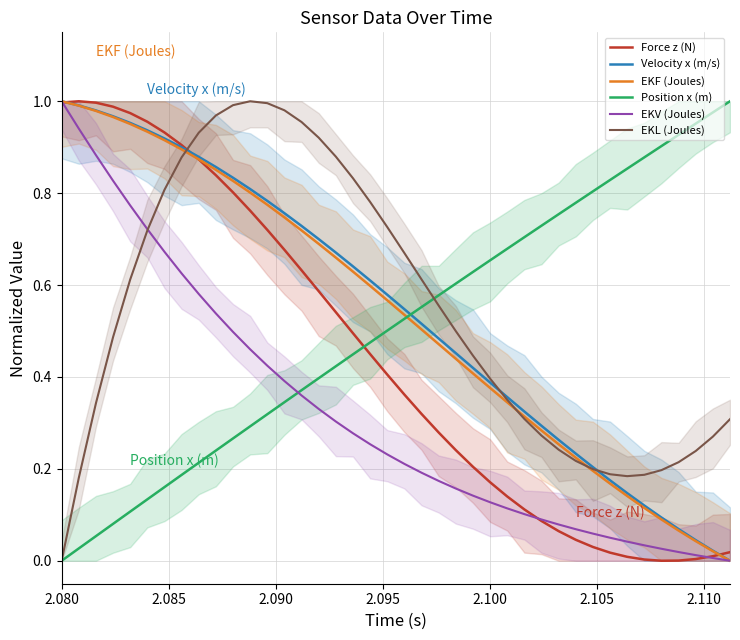

How many times do EKV (Joules) and Position x (m) cross each other?

1